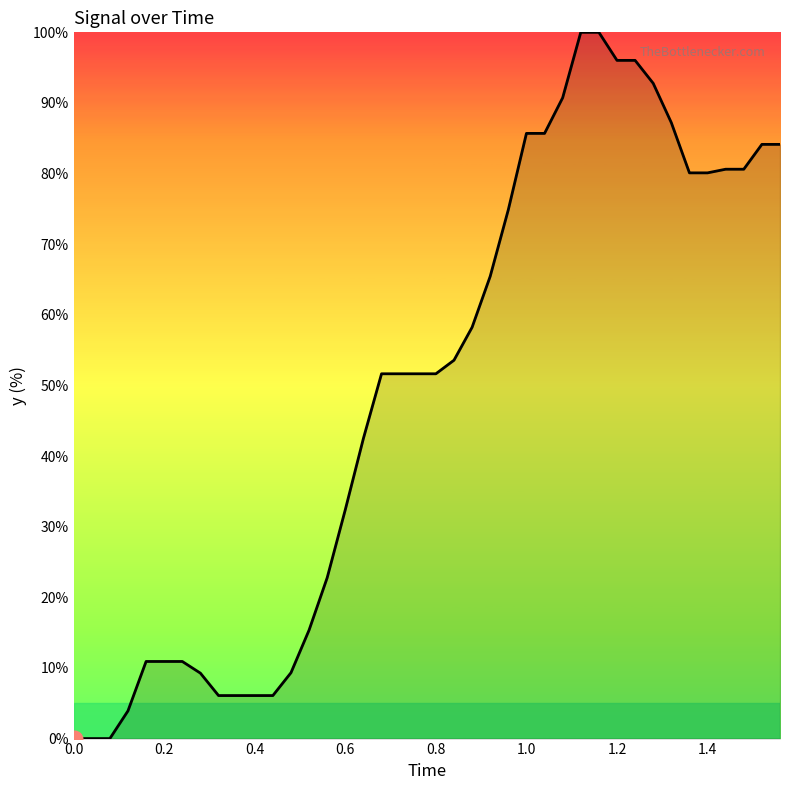

What is the difference between the maximum and minimum values?

100.0